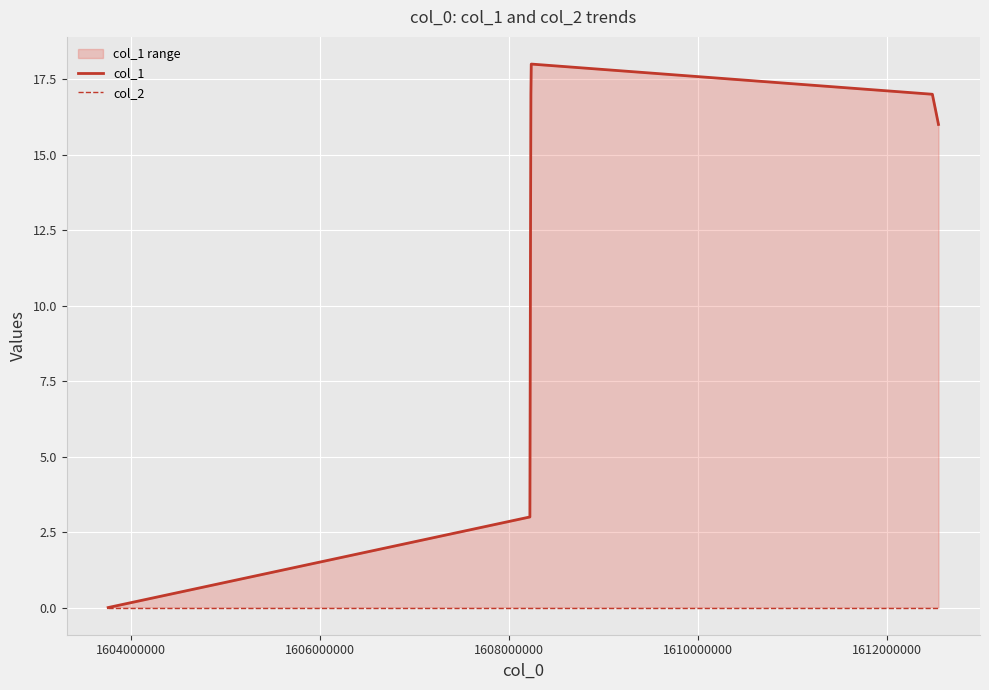

Reading left to right, transcribe all the data shown in this chart.

col_1: 0	3	13	17	18	17	16
col_2: 0	0	0	0	0	0	0